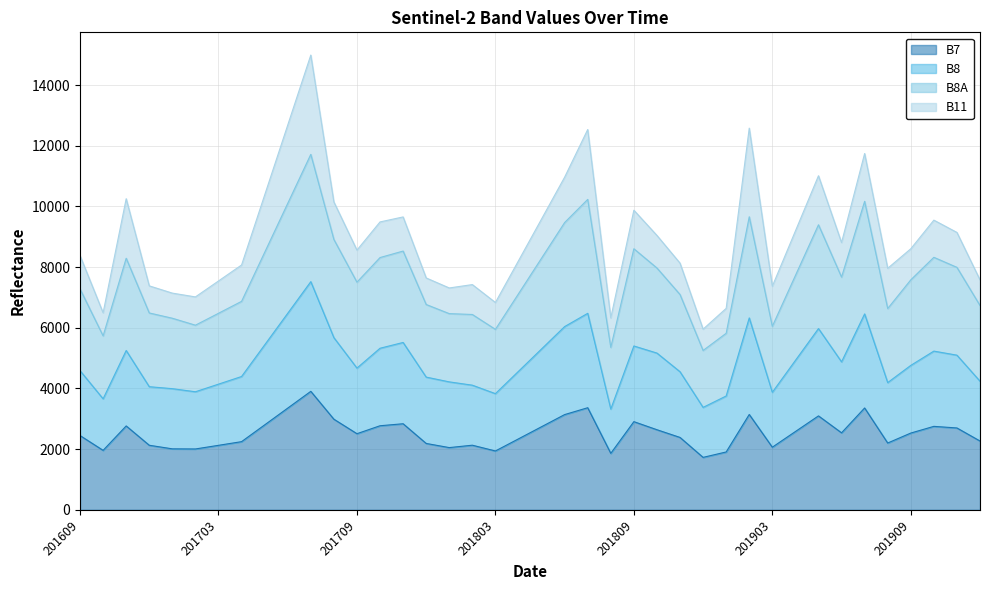

How many lines are shown in the chart?

4